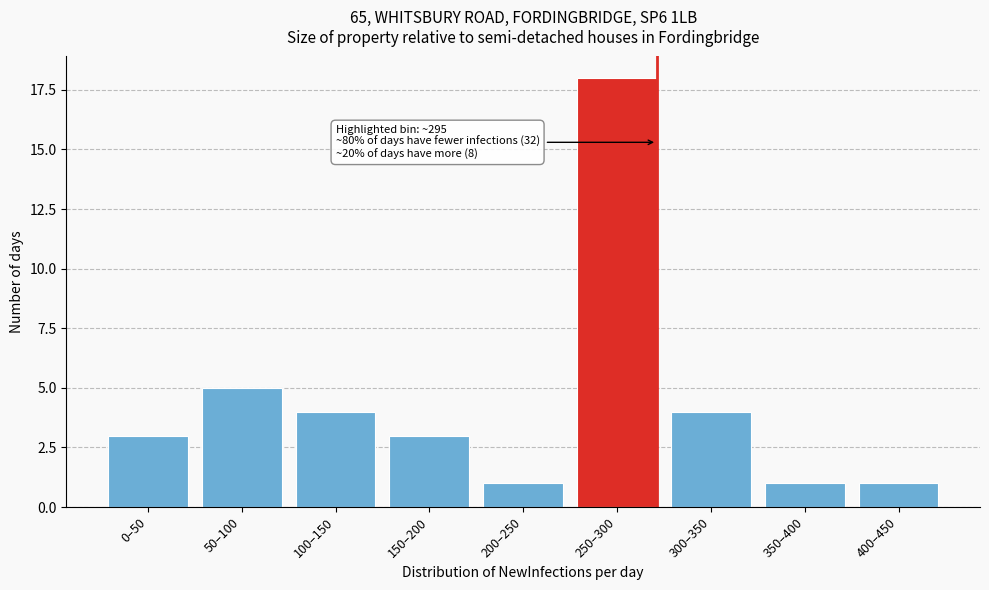

Reading left to right, extract all data points from this chart.

0–50=3	50–100=5	100–150=4	150–200=3	200–250=1	250–300=18	300–350=4	350–400=1	400–450=1